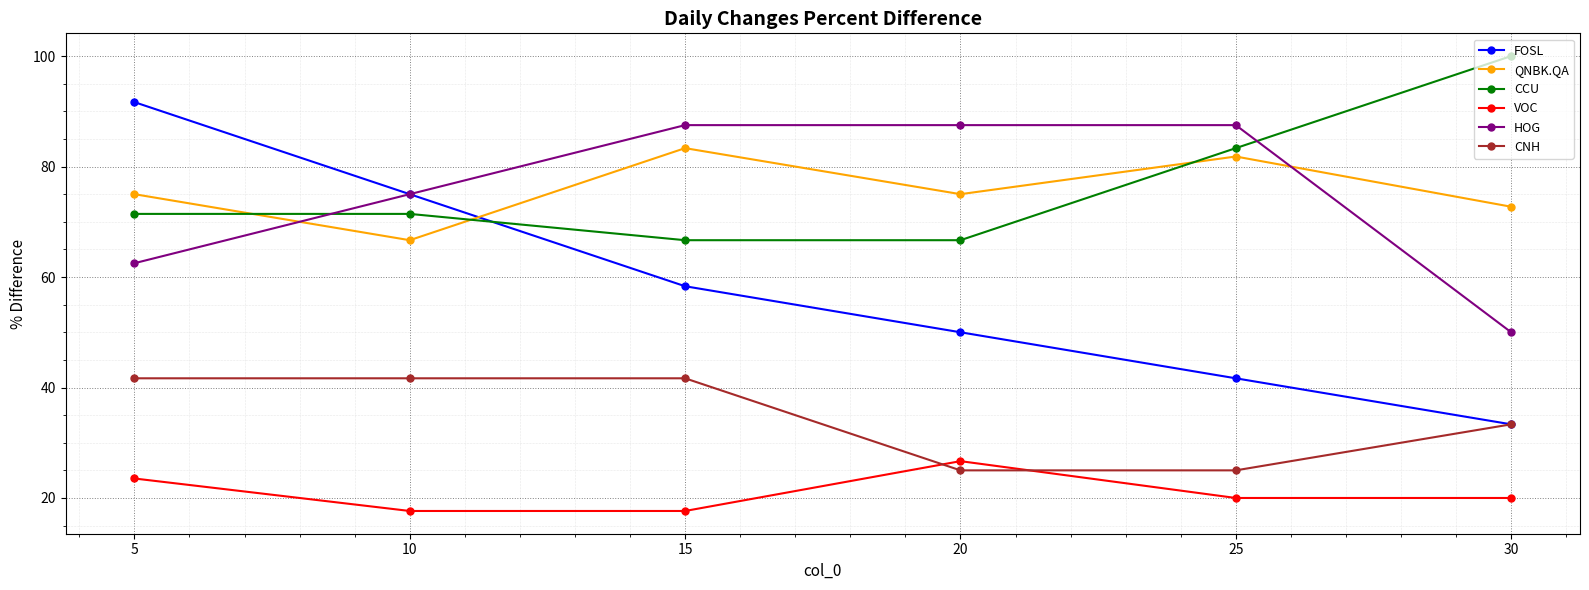

What is the sum of the CCU values at 10 and 30?

171.4